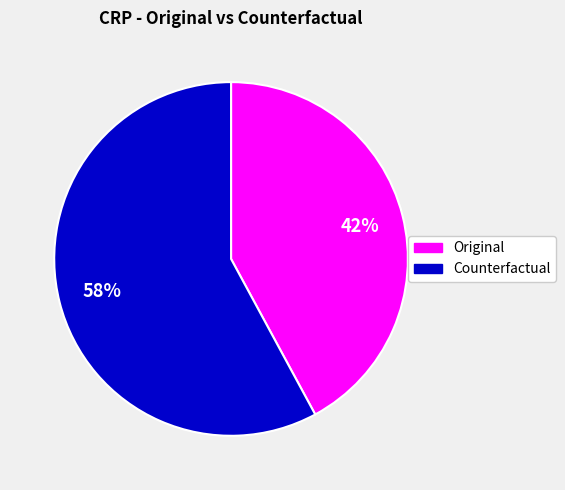

To the nearest percent, what is the difference between the largest and smallest slice percentages?

16%